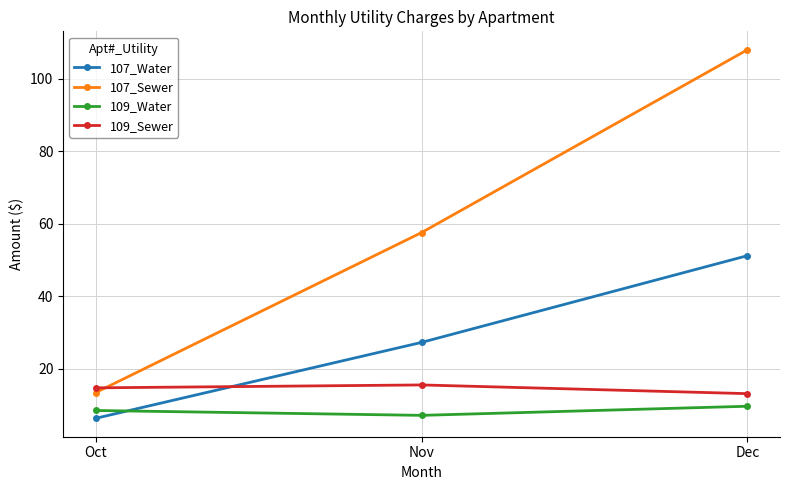

How many series are shown in this chart?

4